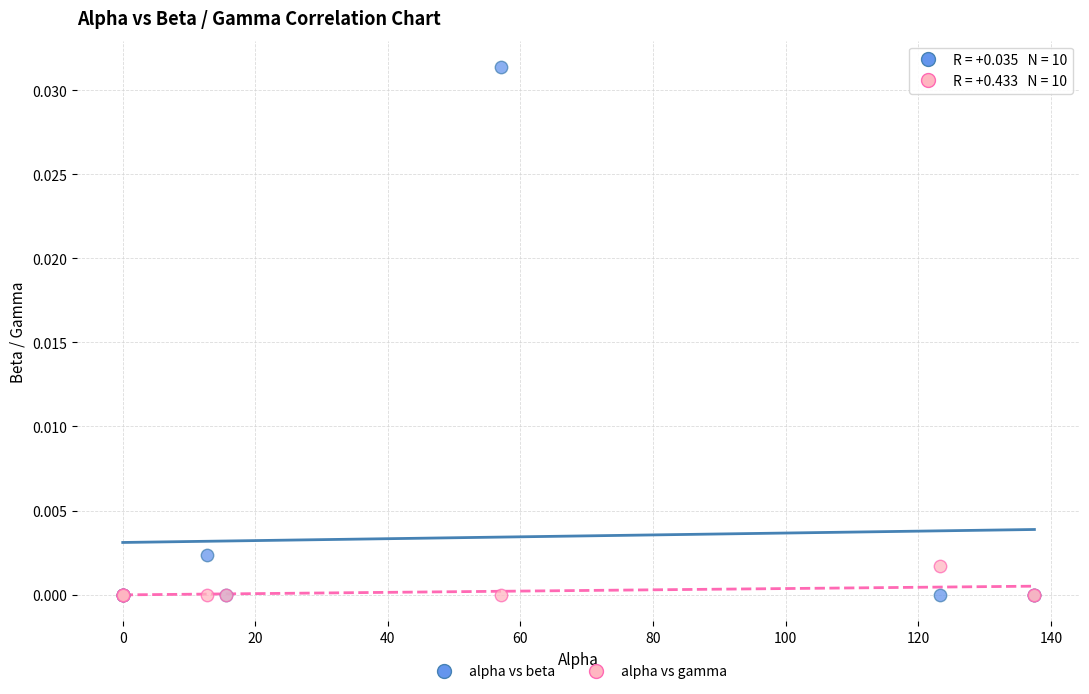

What are all the series names shown in the legend?

alpha vs beta, alpha vs gamma